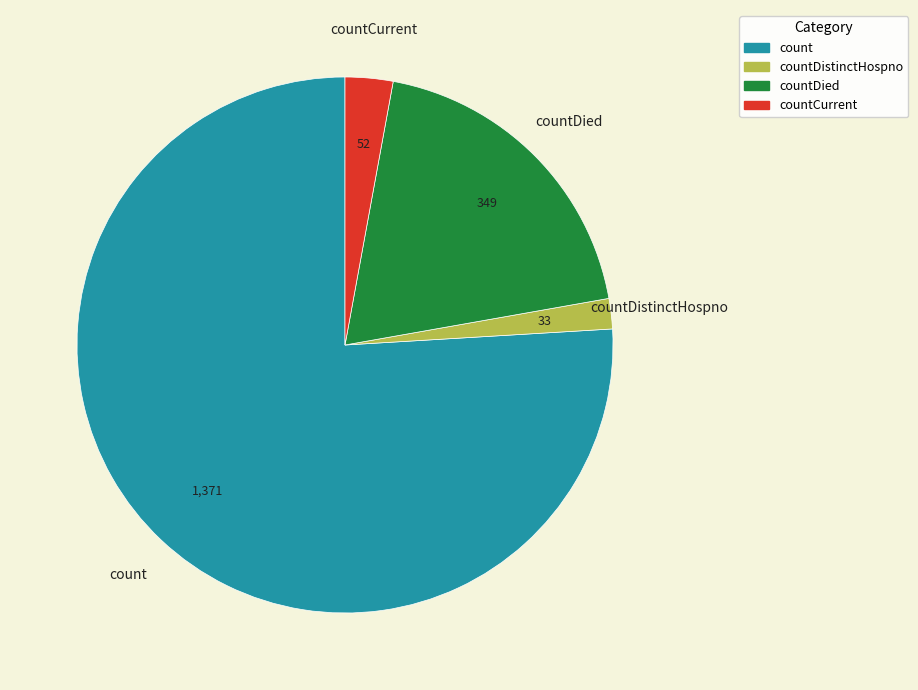

Does any single category account for the majority?

Yes